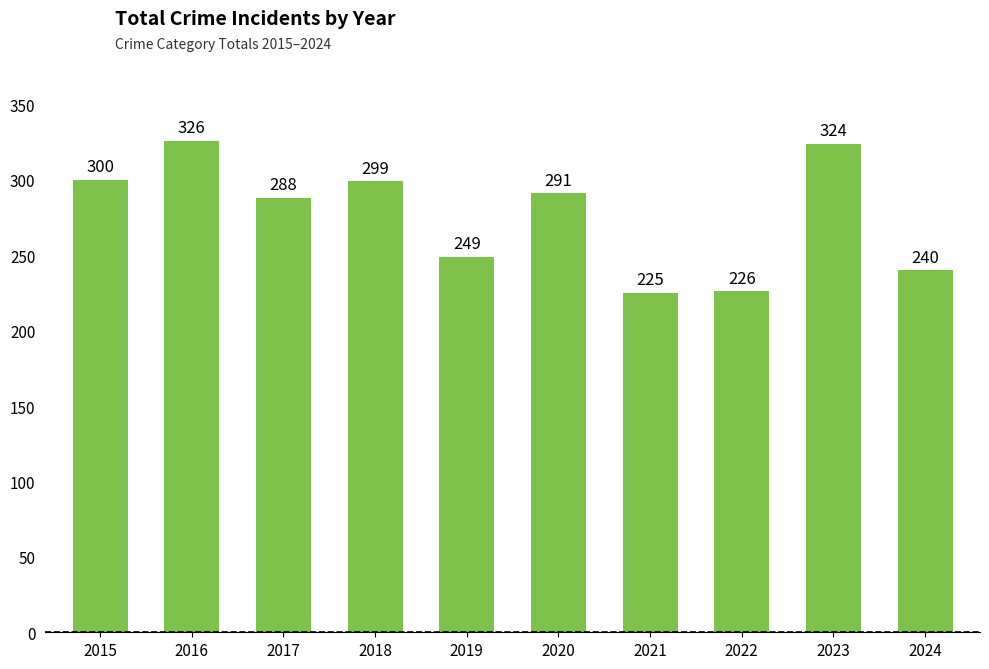

List the labels in order of value, largest first.

2016, 2023, 2015, 2018, 2020, 2017, 2019, 2024, 2022, 2021